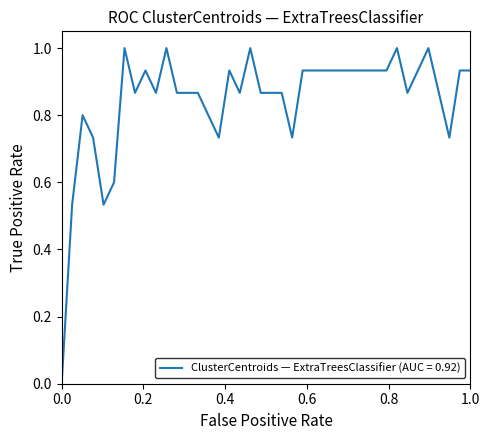

What is the greatest value displayed?

1.0